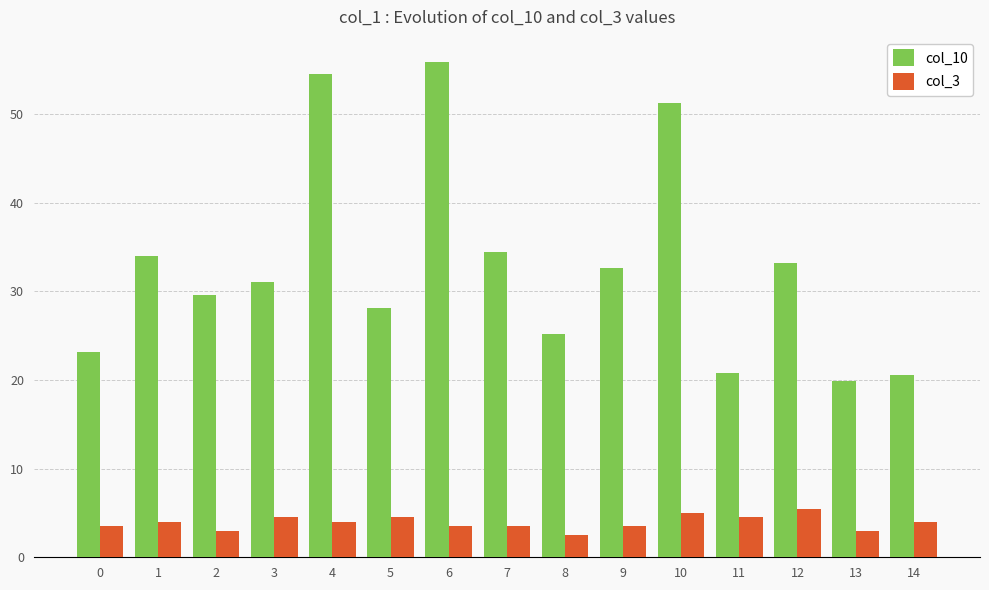

What are all the series names shown in the legend?

col_10, col_3